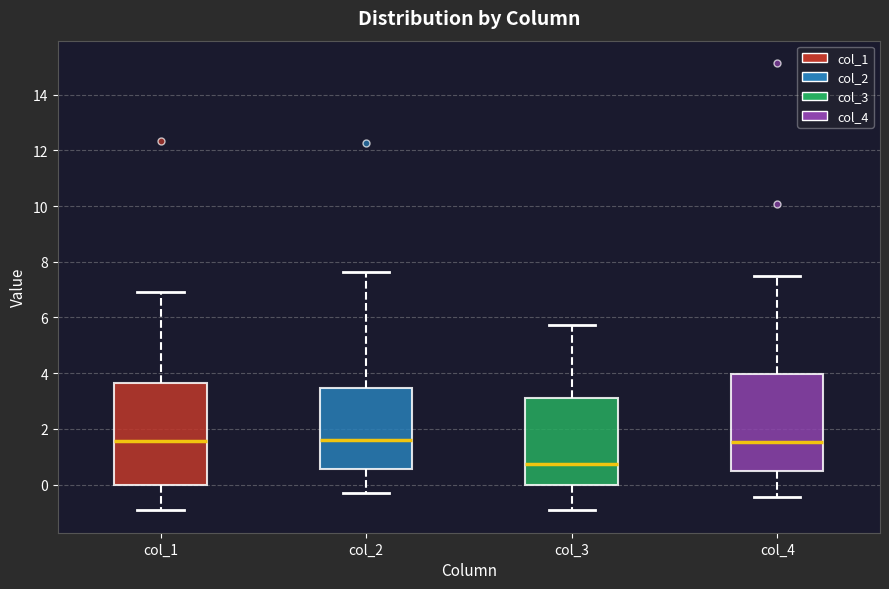

Where does the upper whisker of the box for col_3 end on the y-axis? The values are not printed on the chart, so give them approximately, as read against the axis.

5.8